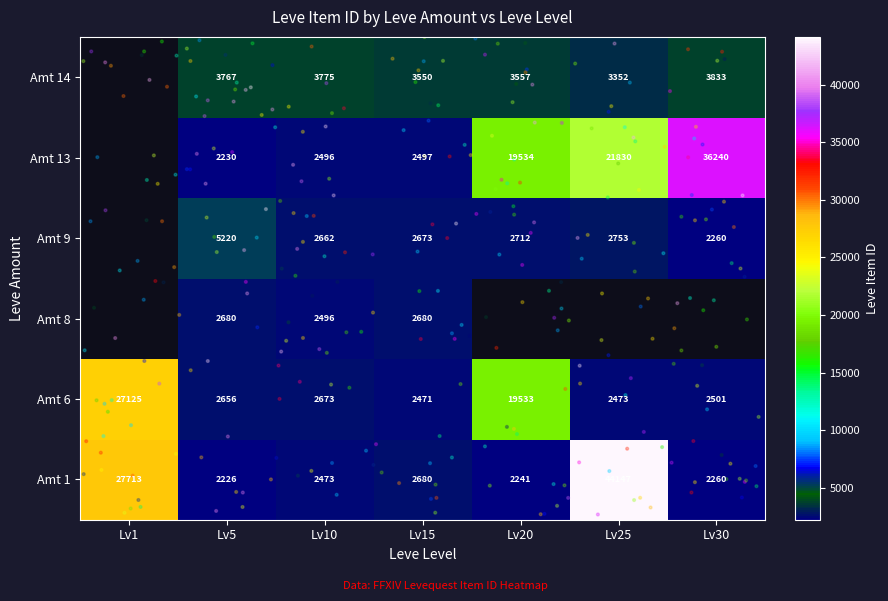

The value of Amt 9 at Lv5 is 2429.0. True or false?

False